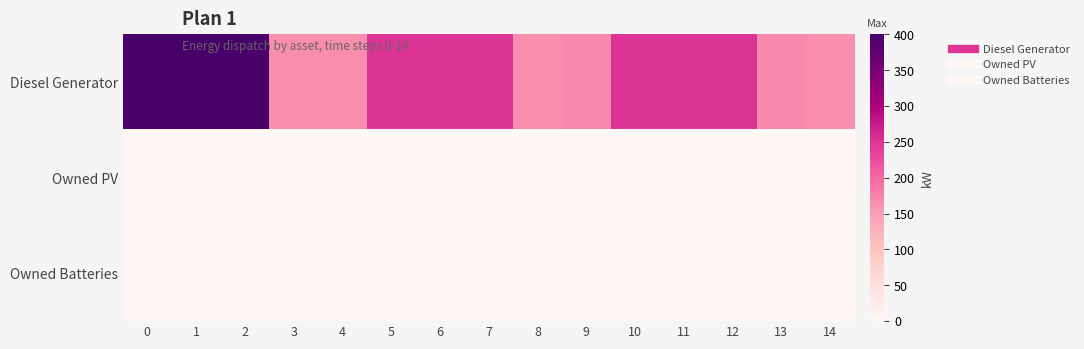

What is the spread (max minus min) of values at 3?

166.0